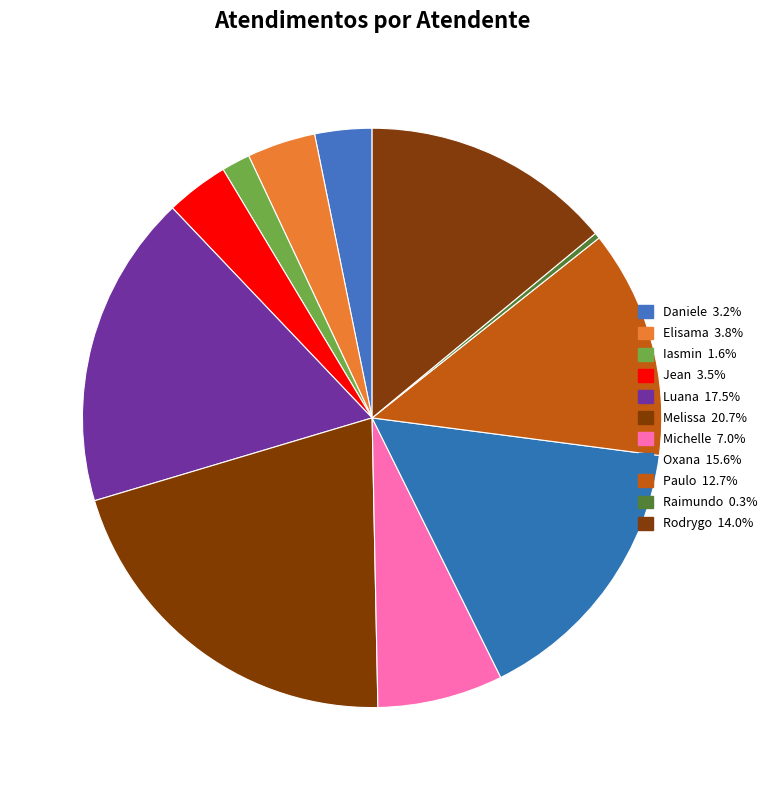

How many slices are in this pie chart?

11